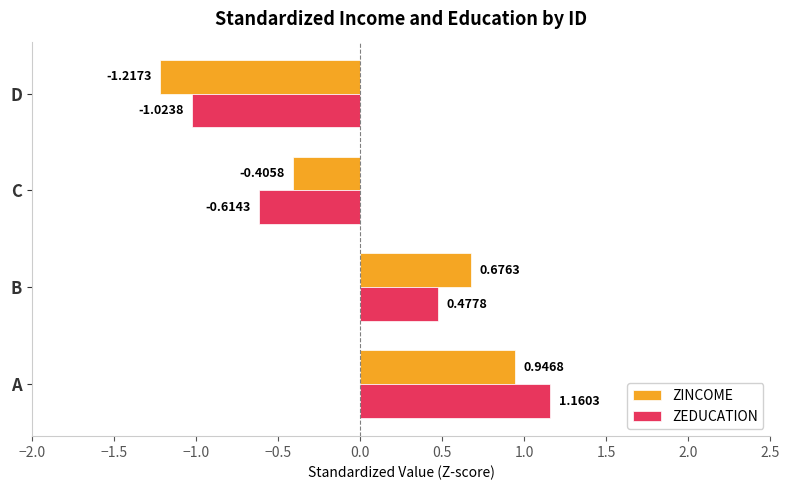

How many values in the ZEDUCATION series exceed 0?

2